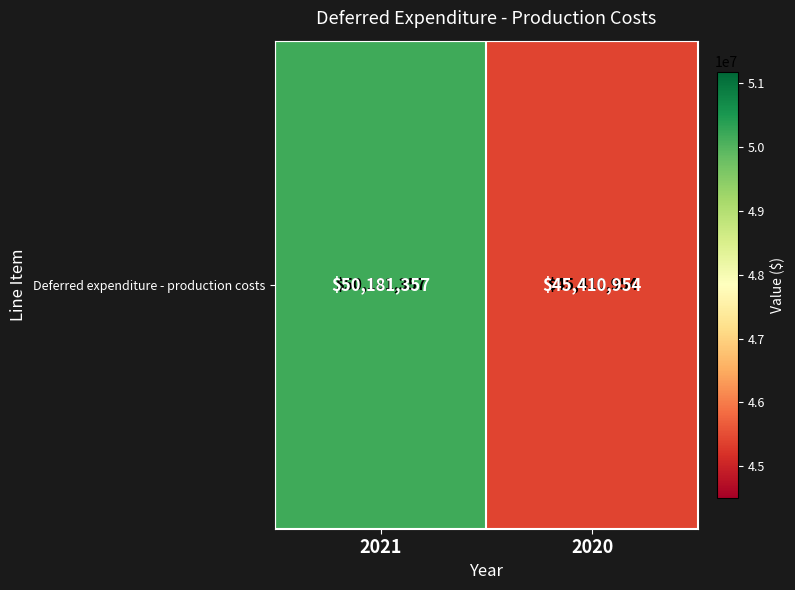

Reading right to left, extract all data points from this chart.

45410954	50181357